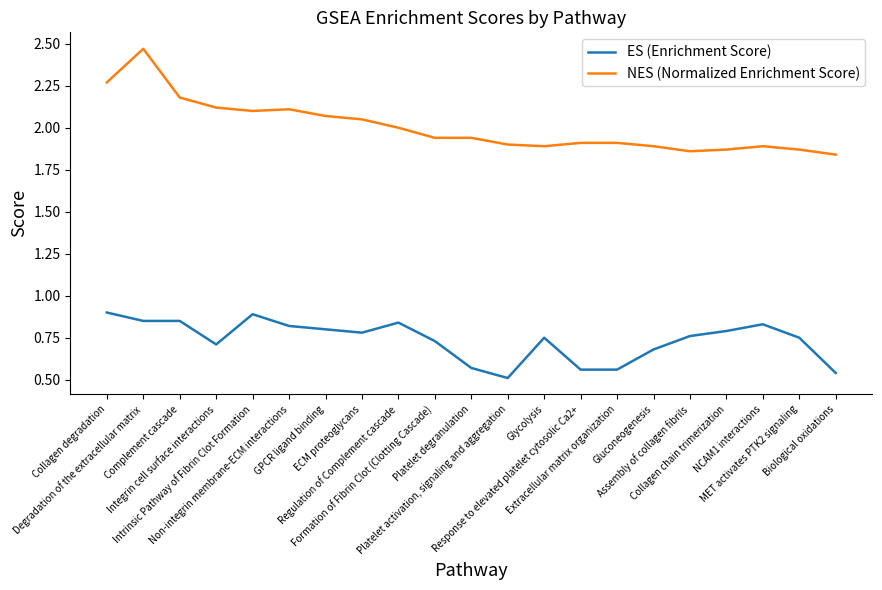

How many lines are shown in the chart?

2